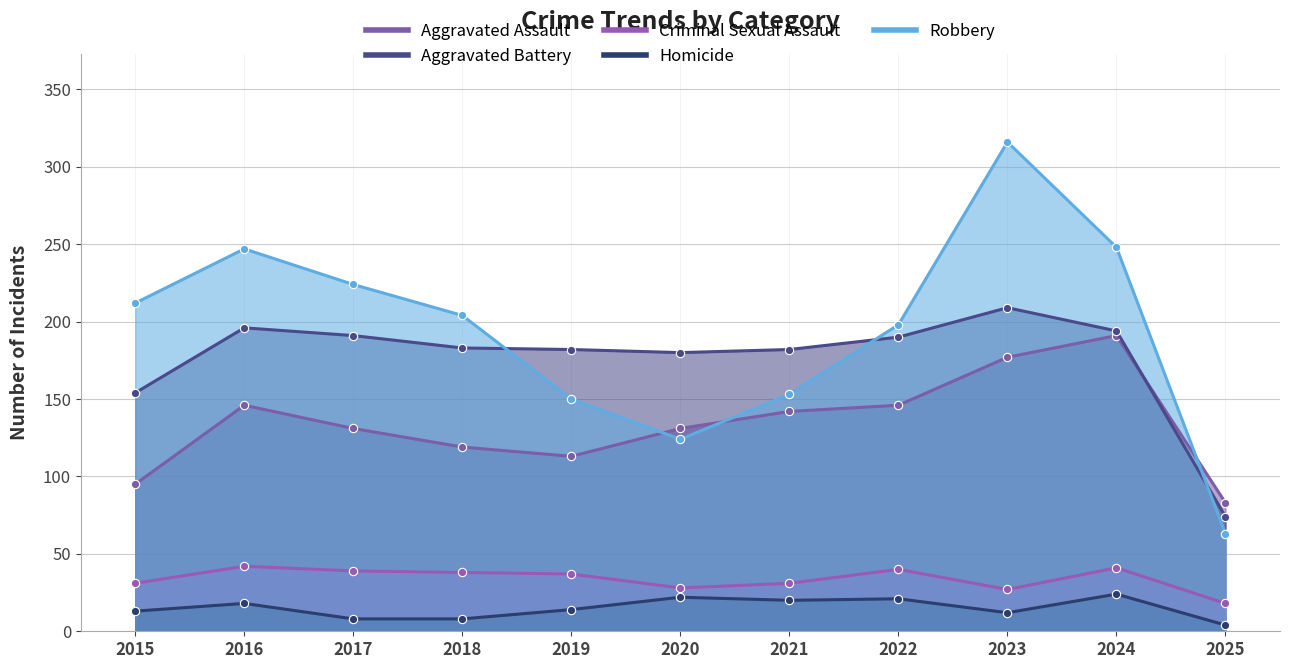

Does the chart have visible grid lines?

Yes